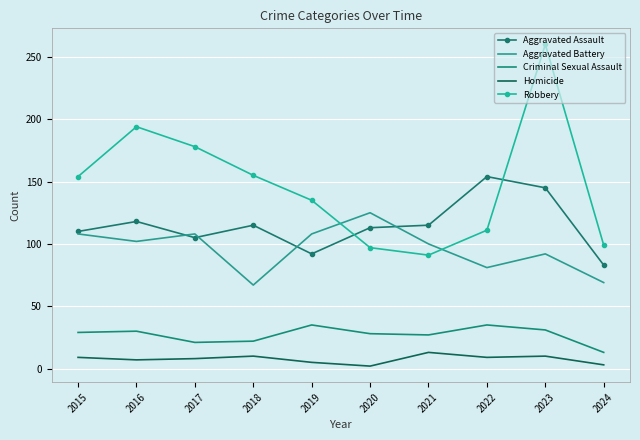

Reading right to left, extract all data points from this chart.

Aggravated Assault: 83	145	154	115	113	92	115	105	118	110
Aggravated Battery: 69	92	81	100	125	108	67	108	102	108
Criminal Sexual Assault: 13	31	35	27	28	35	22	21	30	29
Homicide: 3	10	9	13	2	5	10	8	7	9
Robbery: 99	260	111	91	97	135	155	178	194	154